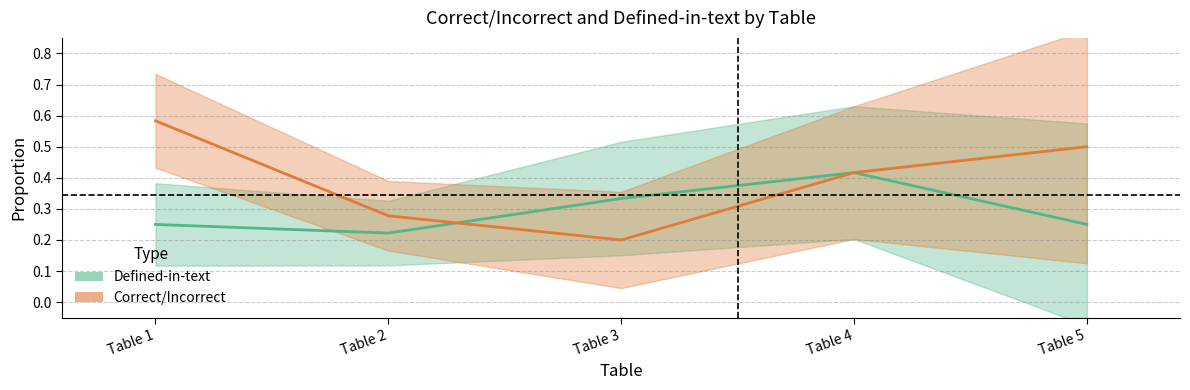

Reading right to left, extract all data points from this chart.

Defined-in-text: Table 5=0.2	Table 4=0.4	Table 3=0.3	Table 2=0.2	Table 1=0.2
Correct/Incorrect: Table 5=0.5	Table 4=0.4	Table 3=0.2	Table 2=0.3	Table 1=0.6